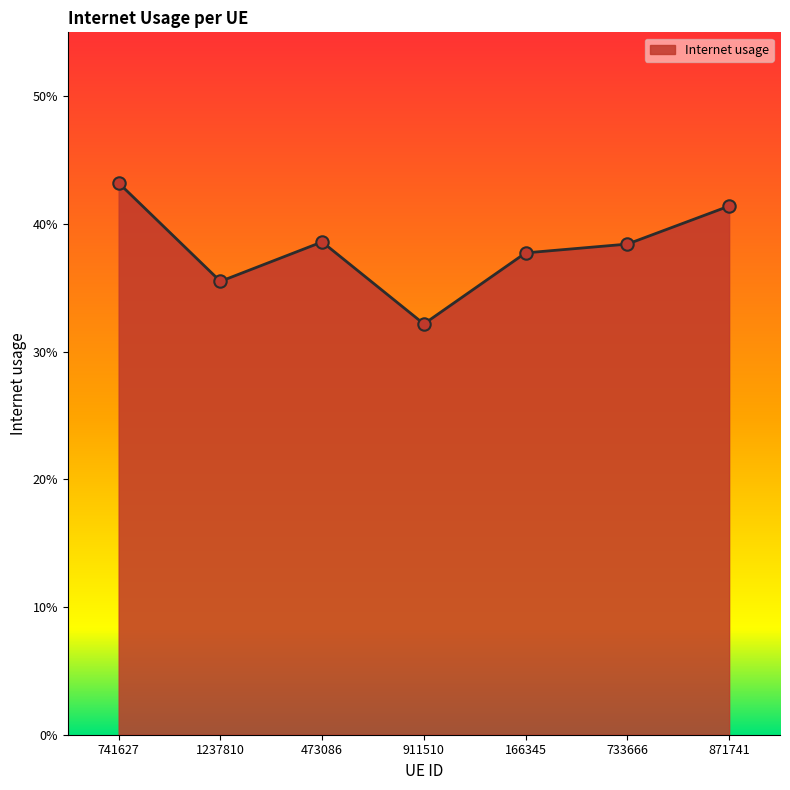

Between 166345 and 1237810, which is larger?

166345